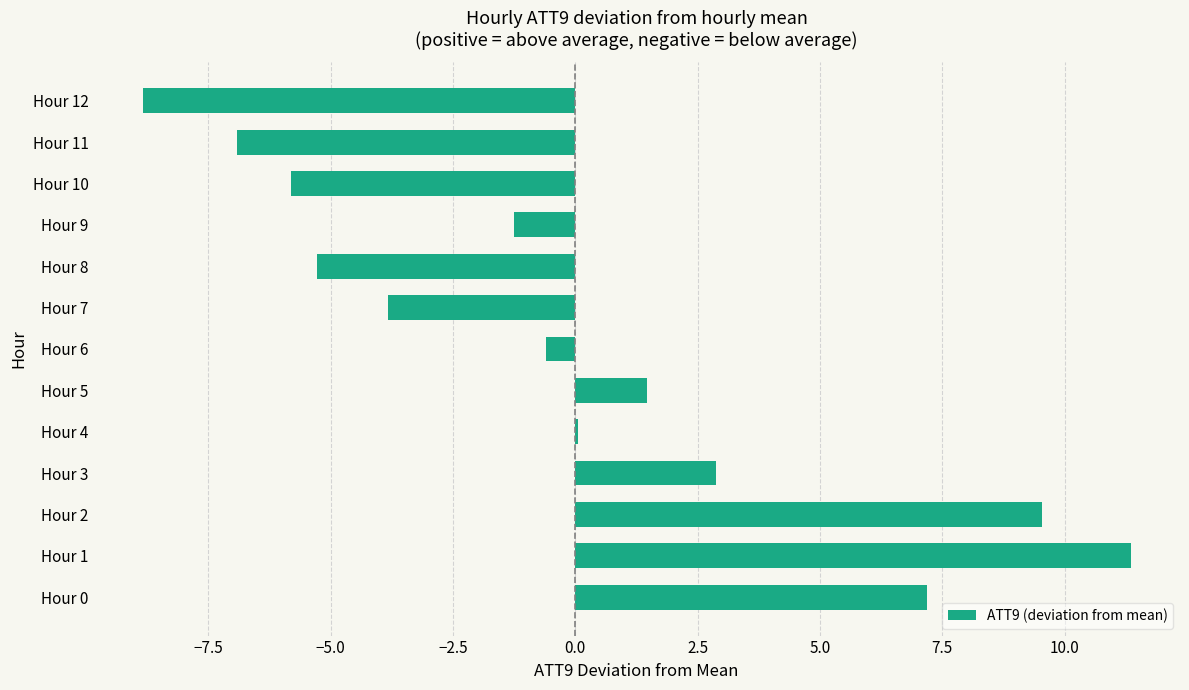

What is the change in value from Hour 5 to Hour 10?

-7.3